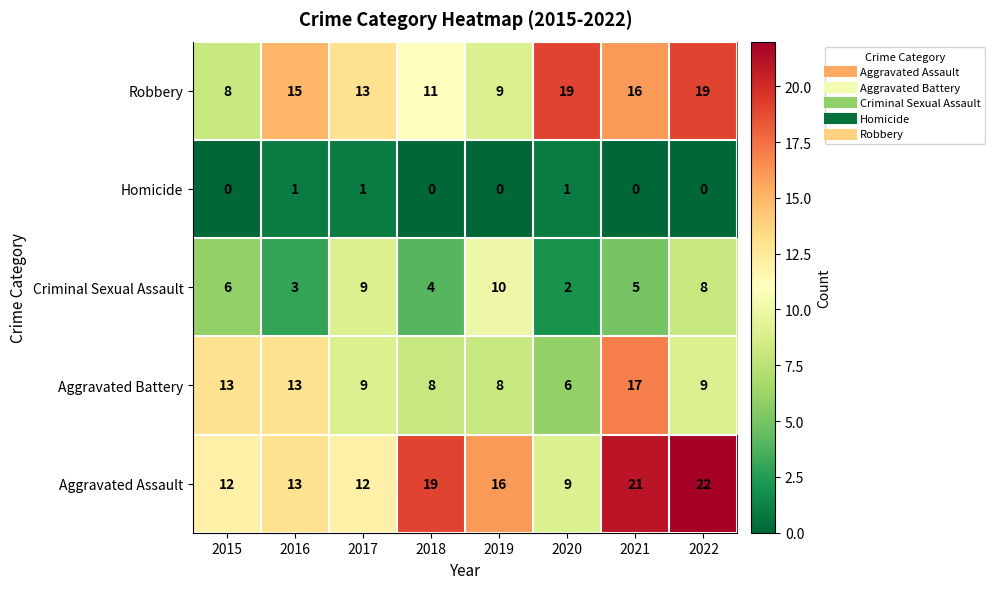

What is the difference between the maximum and second lowest values in the Criminal Sexual Assault series?

7